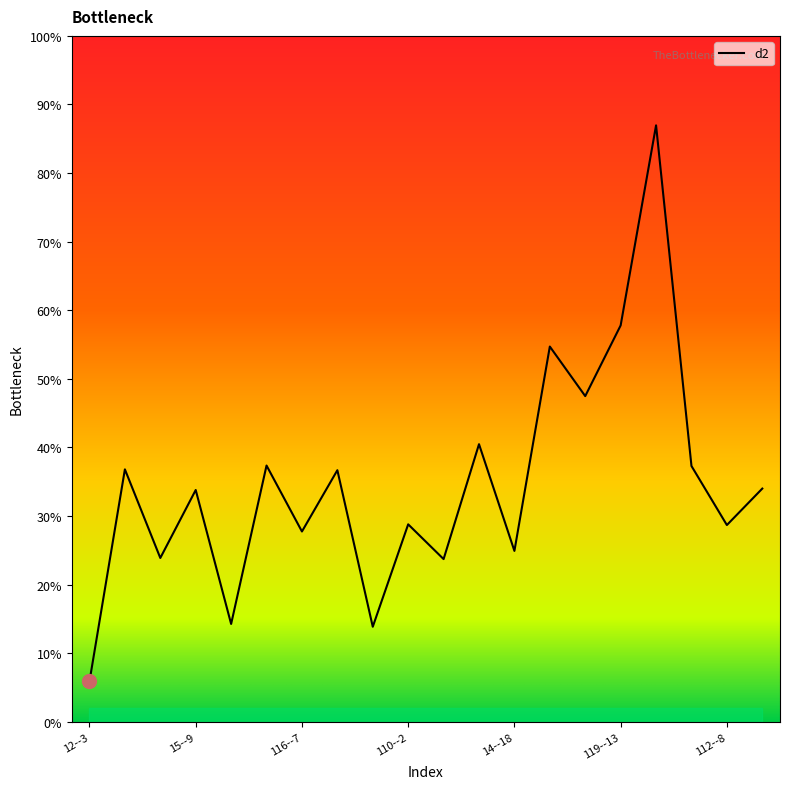

How many categories are shown in the chart?

20